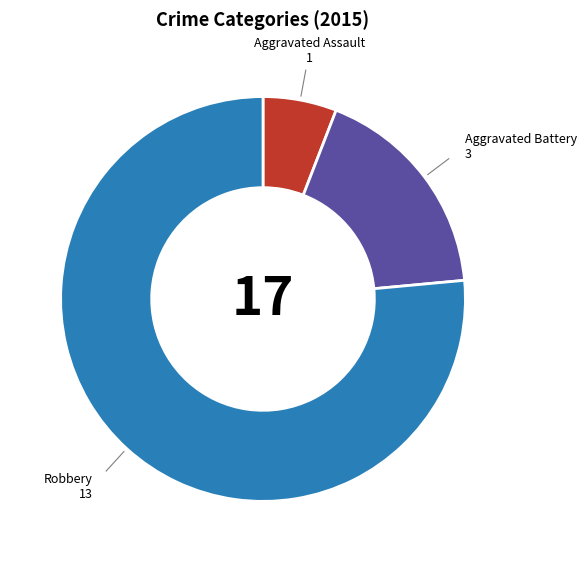

Rank the categories by value from highest to lowest.

Robbery, Aggravated Battery, Aggravated Assault